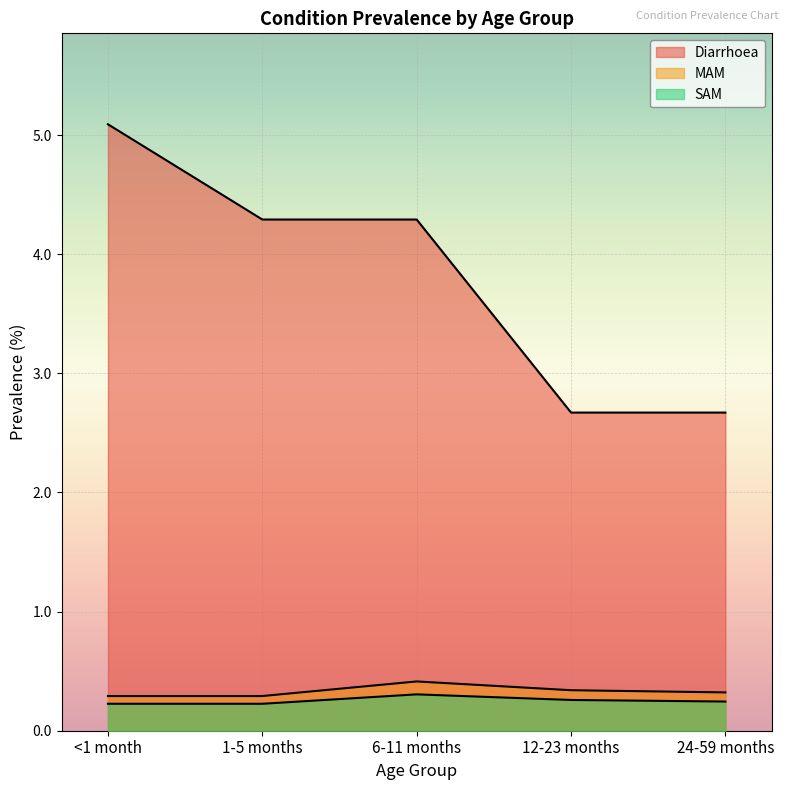

Is the value of SAM at 1-5 months greater than the value of MAM at 12-23 months?

No